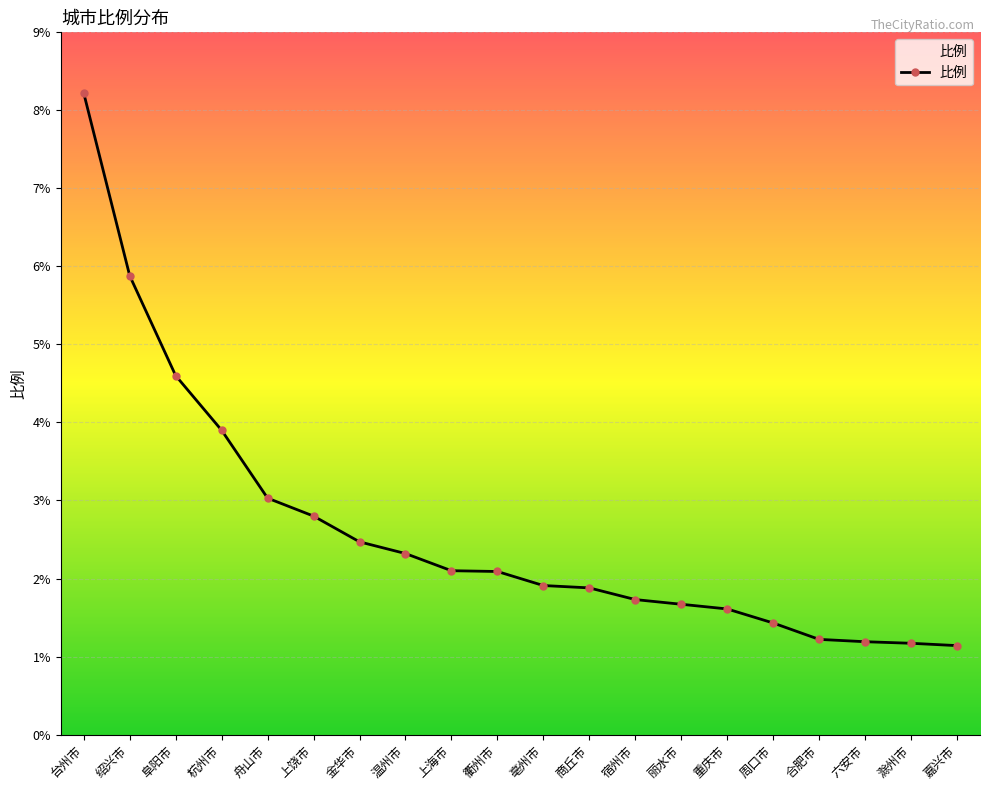

What is the difference between the maximum and minimum values?

7.1